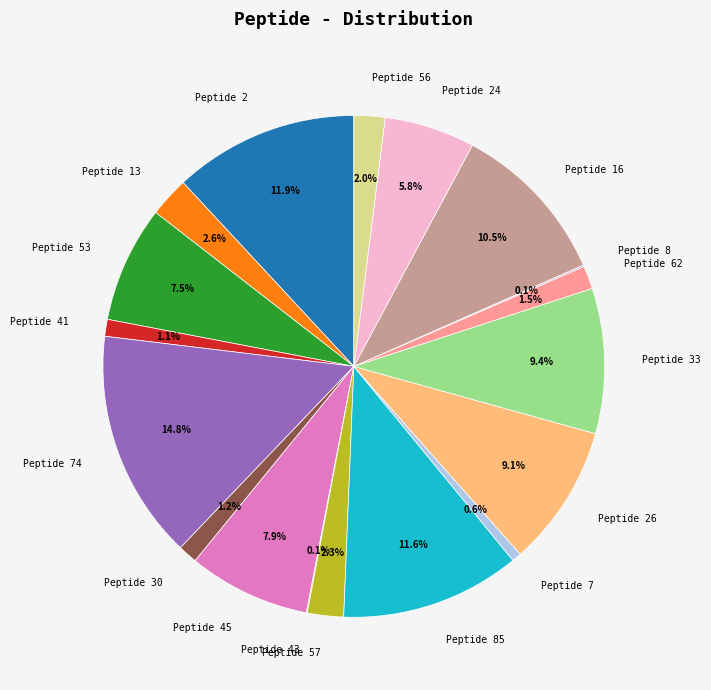

Between Peptide 45 and Peptide 30, which is larger?

Peptide 45